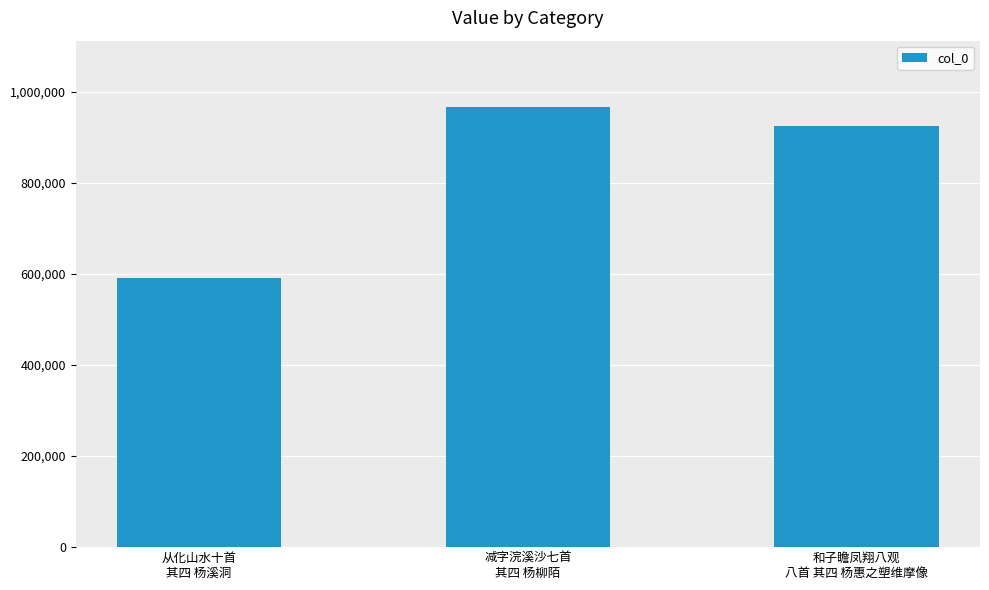

Approximately how many times larger is the value at 从化山水十首
其四 杨溪洞 compared to 和子瞻凤翔八观
八首 其四 杨惠之塑维摩像?

0.6